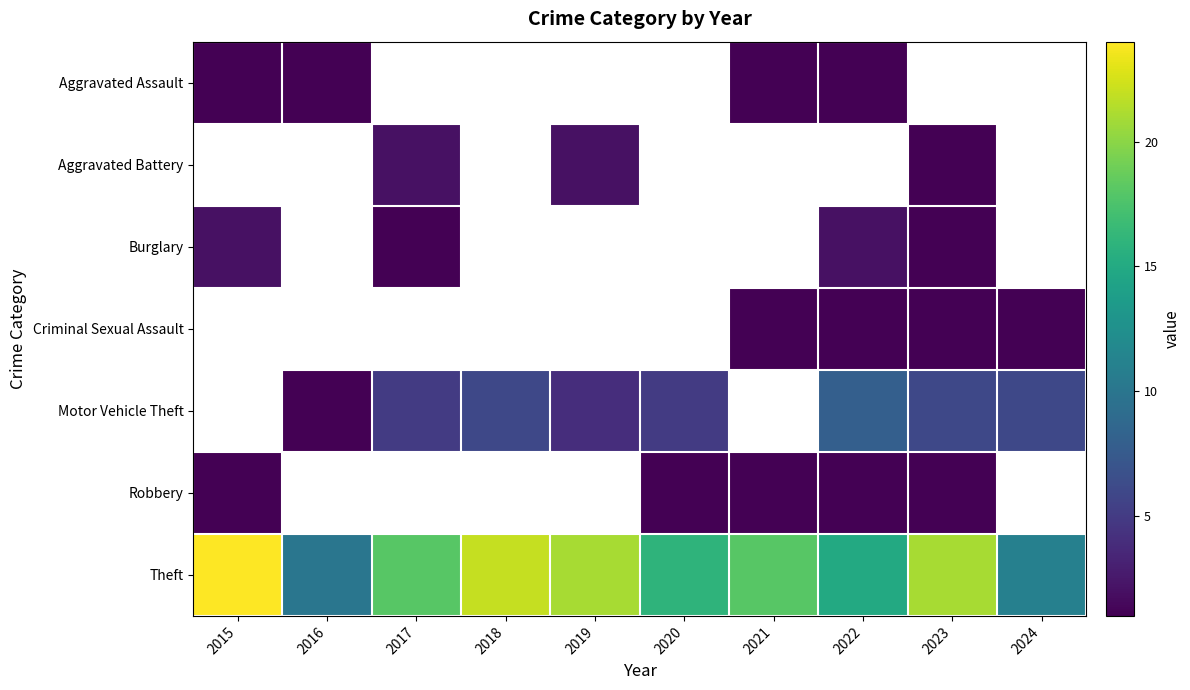

How many data points in Motor Vehicle Theft are above 6?

1